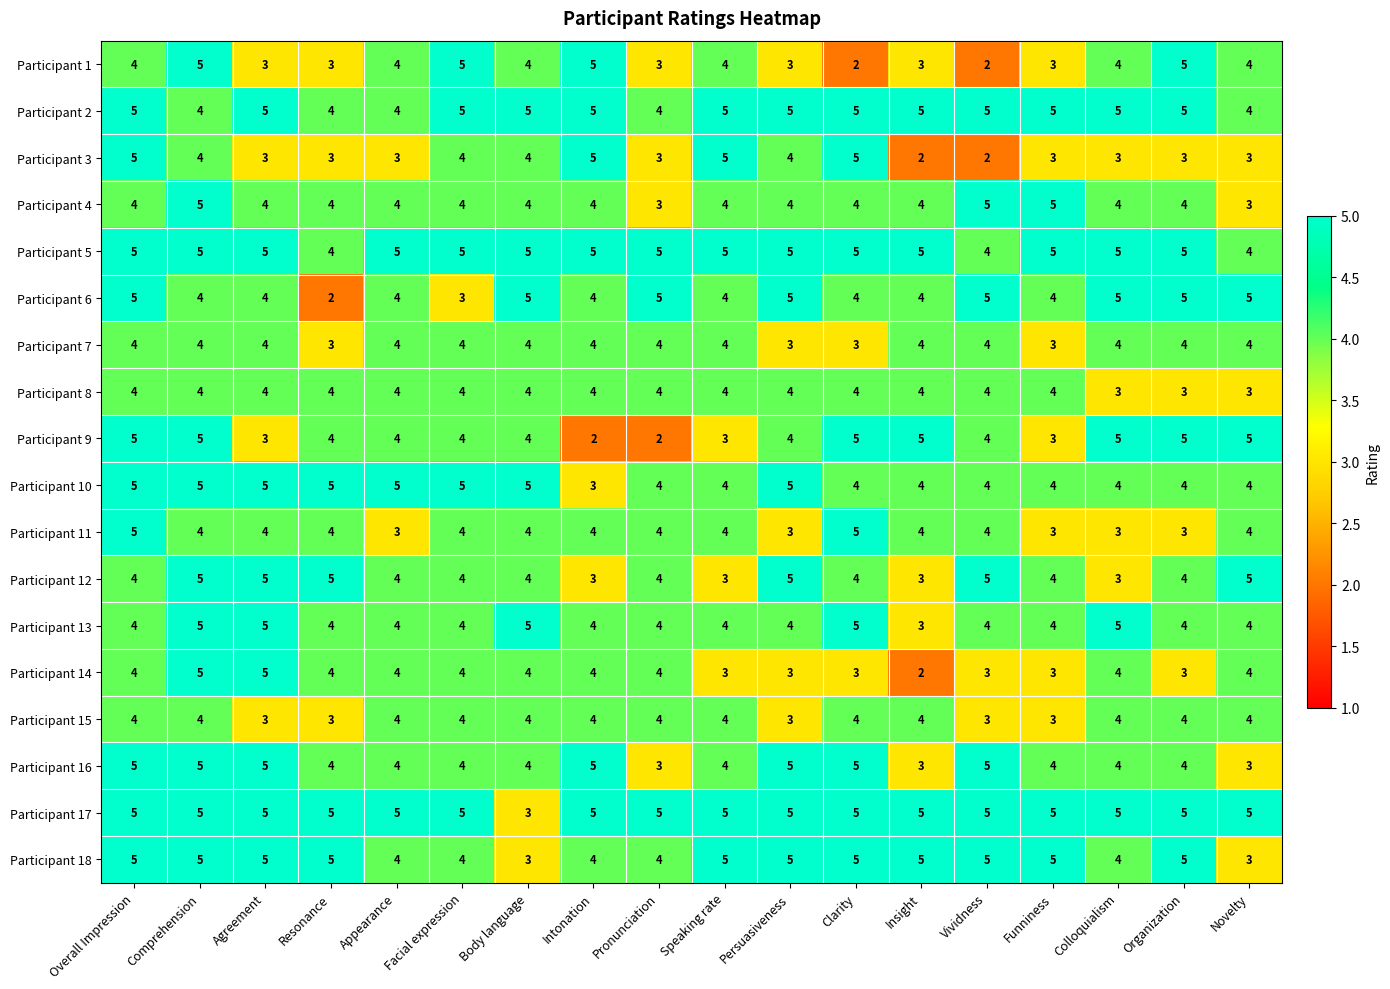

What is the maximum value shown in the chart?

5